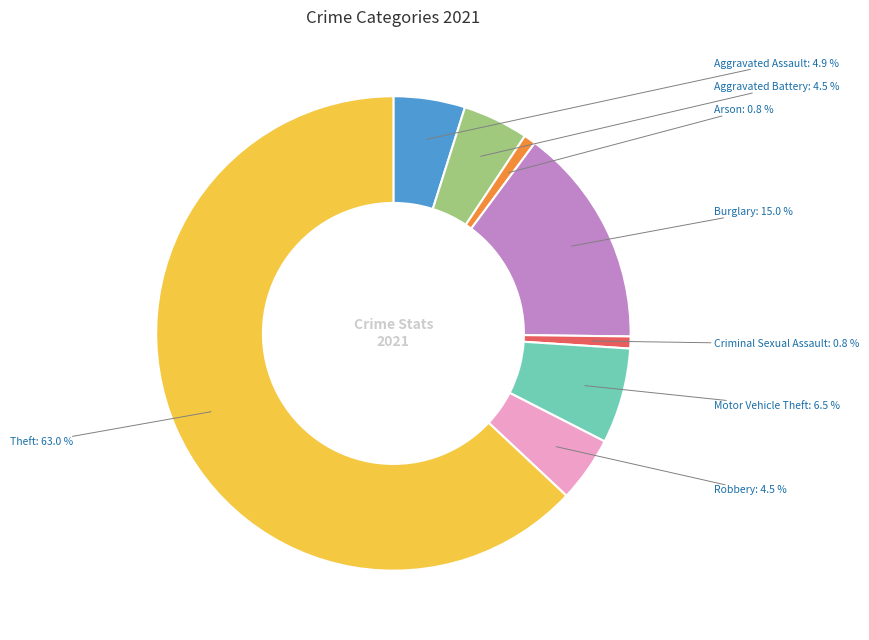

Does any single category account for the majority?

Yes